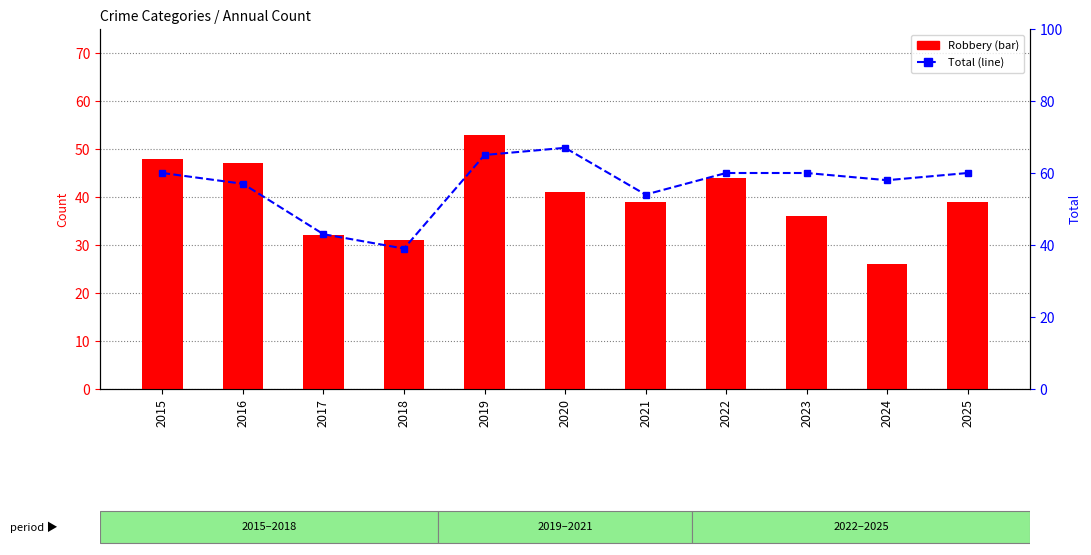

Where is Total nearest to the value 53?

2021